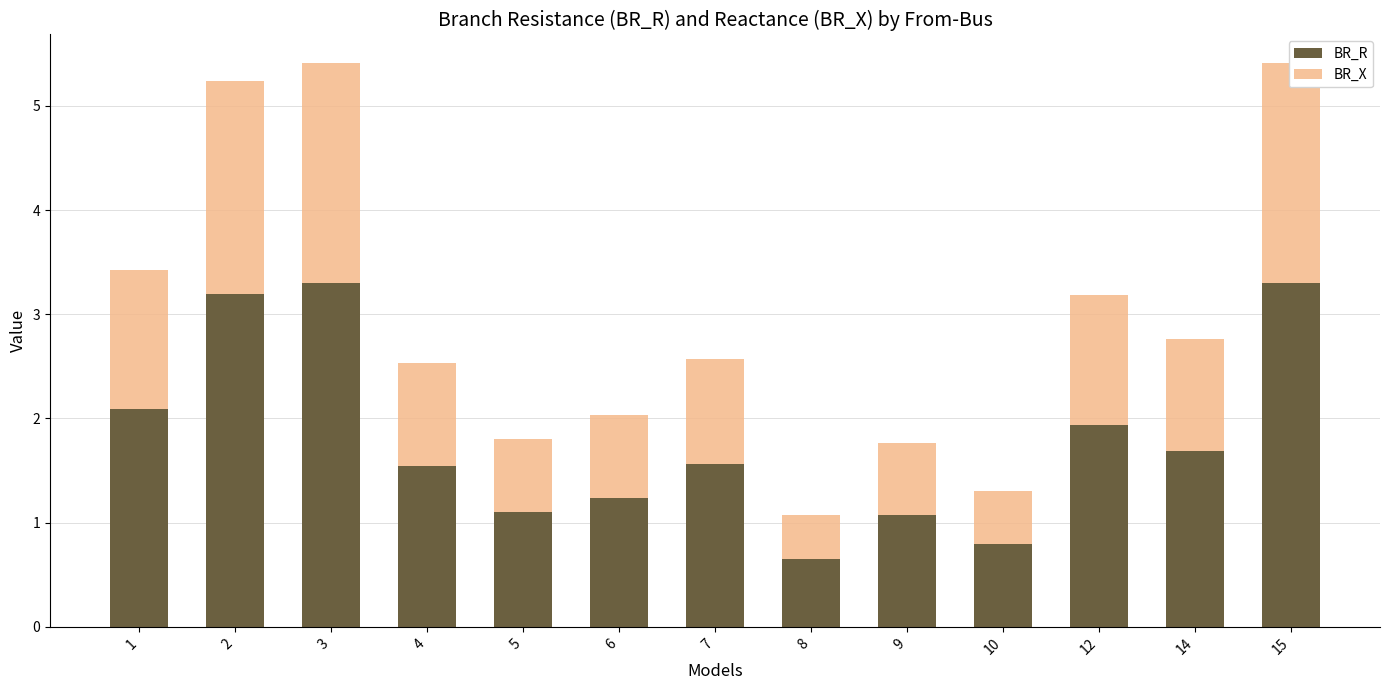

At which label does BR_R reach its minimum?

8